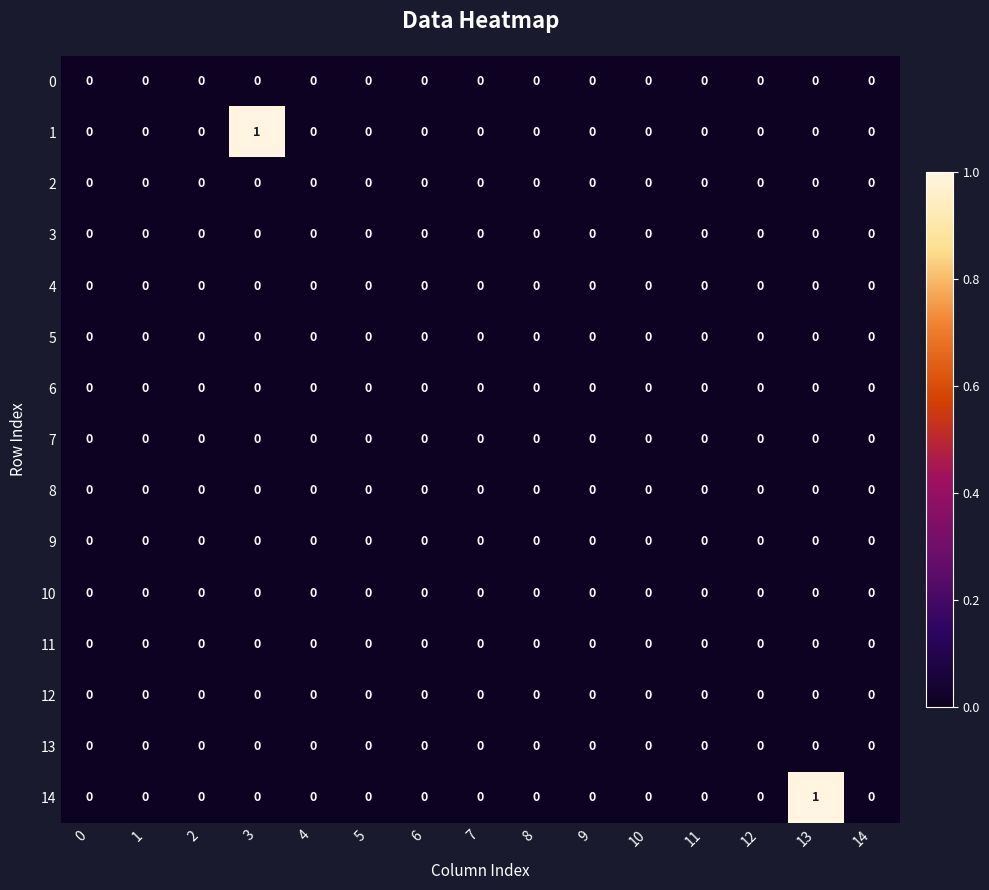

The value of 6 at 3 is 0. True or false?

True